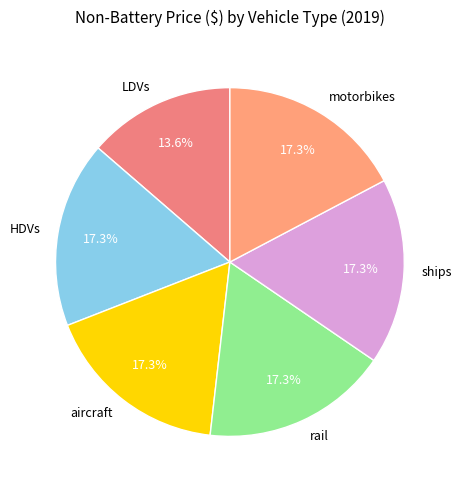

The rail slice represents 10% of the pie. True or false?

False